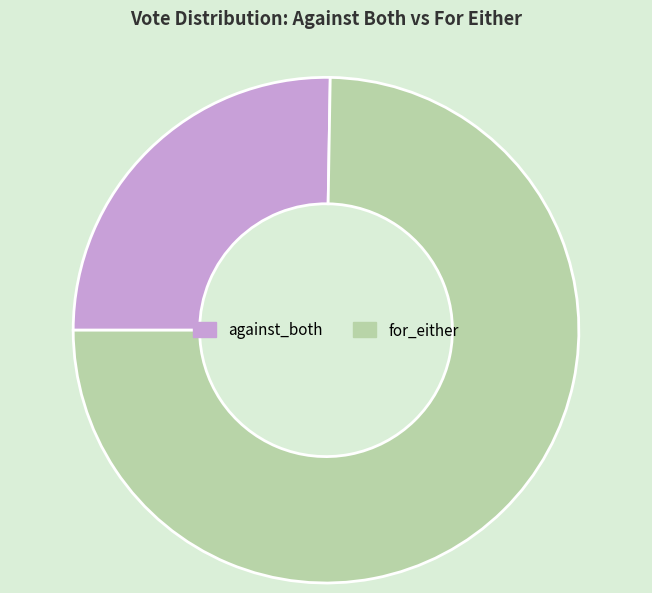

Approximately how many times larger is the value at against_both compared to for_either?

0.3